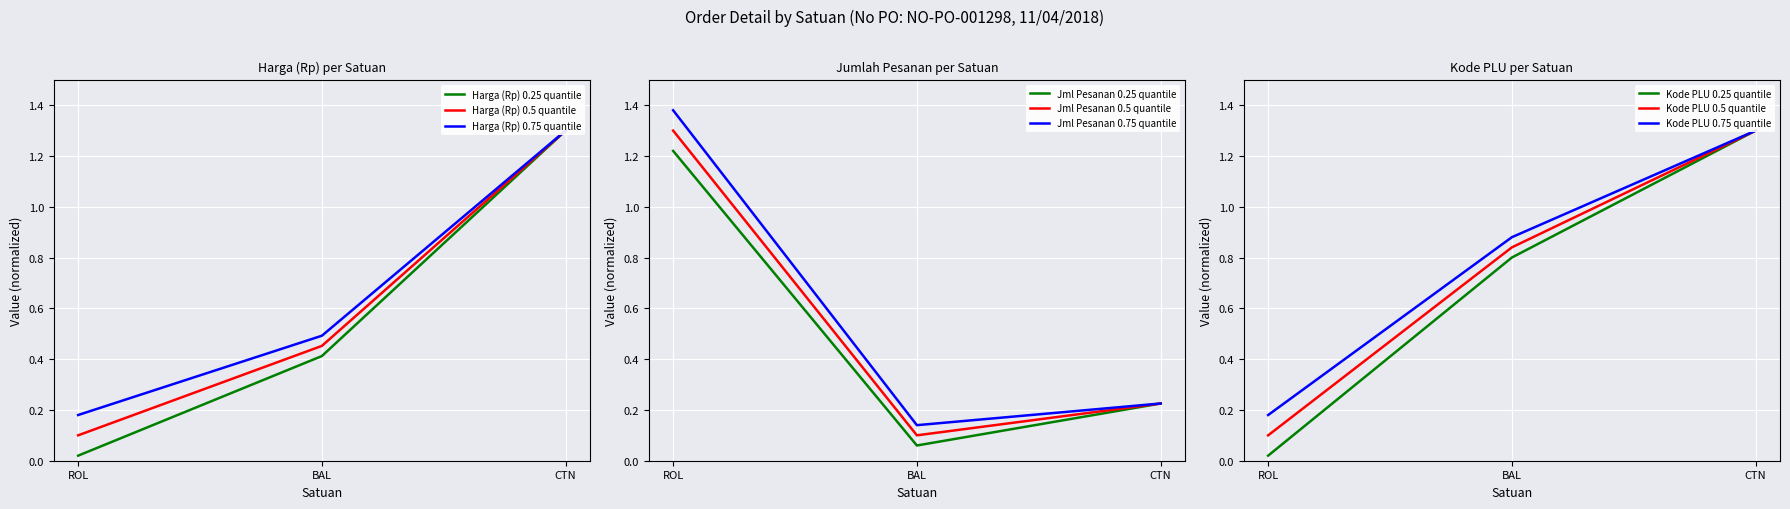

Is this an area chart (filled region under the line)?

No